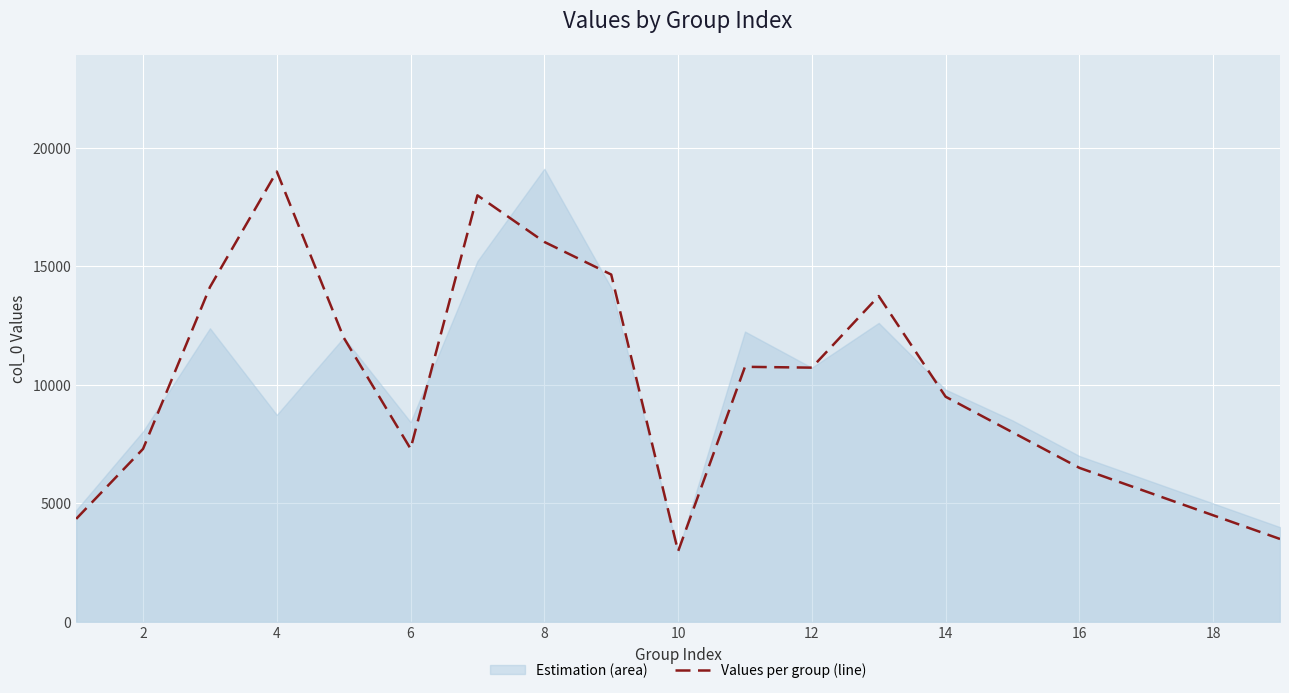

The value of Values per group (line) at 12 is 10726. True or false?

True